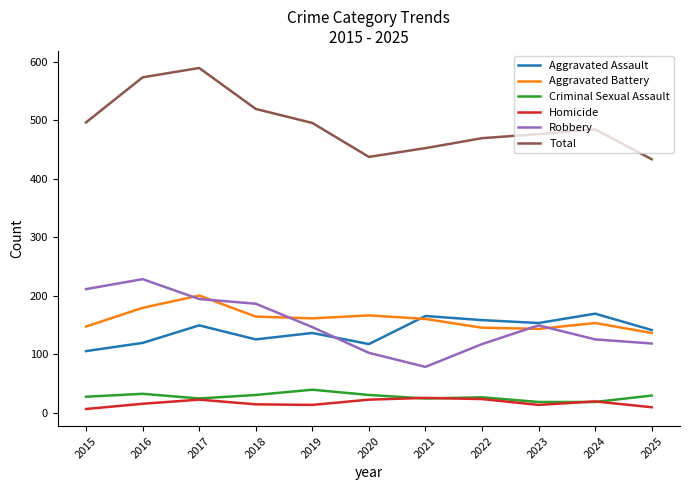

True or false: Criminal Sexual Assault and Aggravated Battery intersect in this chart.

False